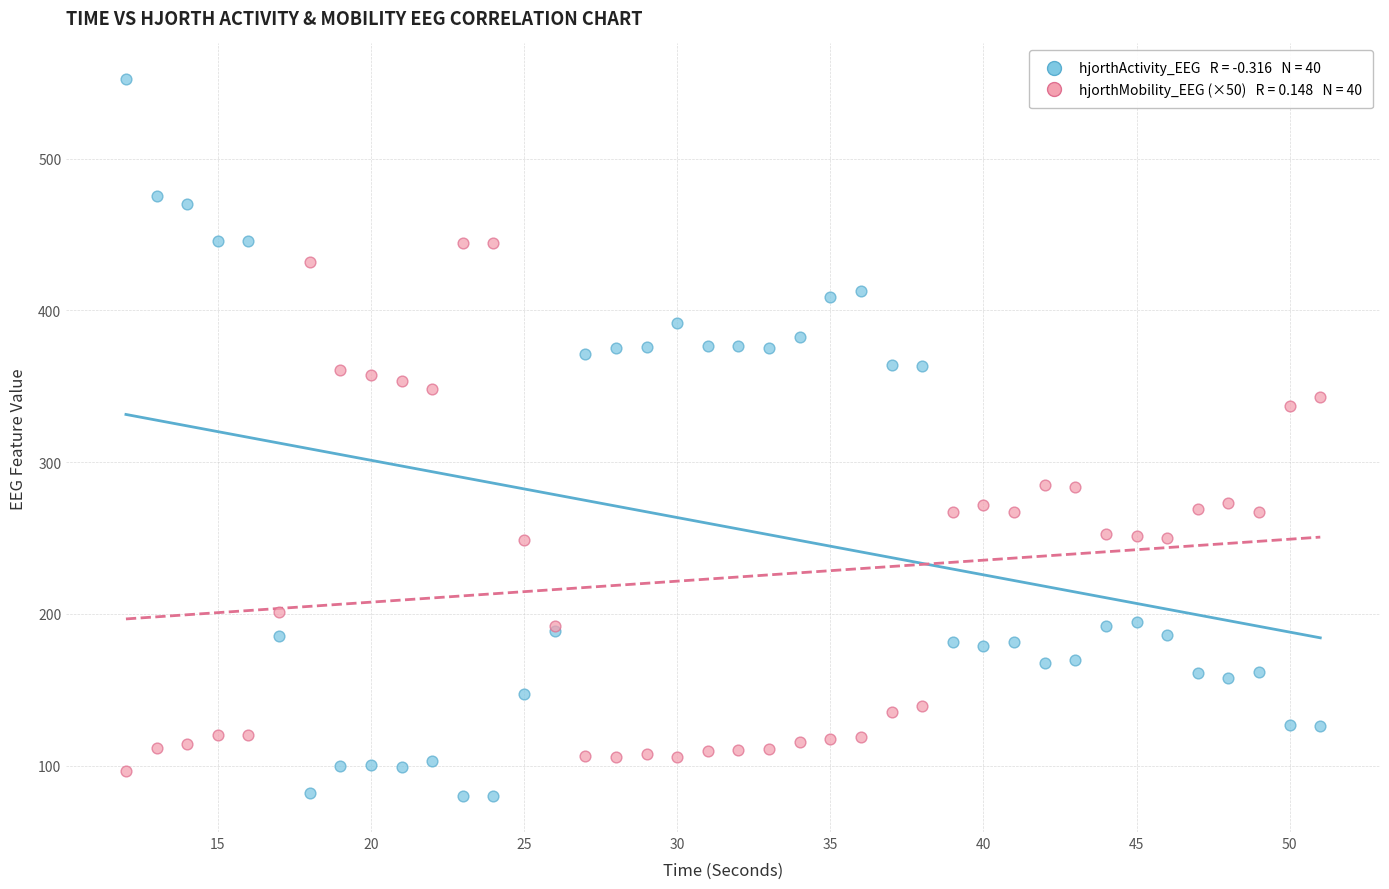

Across all series, what Y value is closest to 316?

337.1